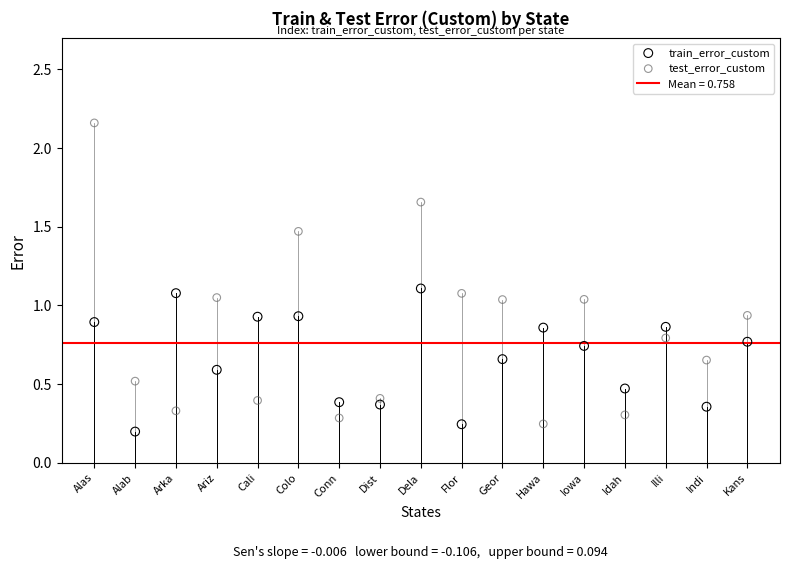

Which series reaches the minimum Y coordinate?

train_error_custom